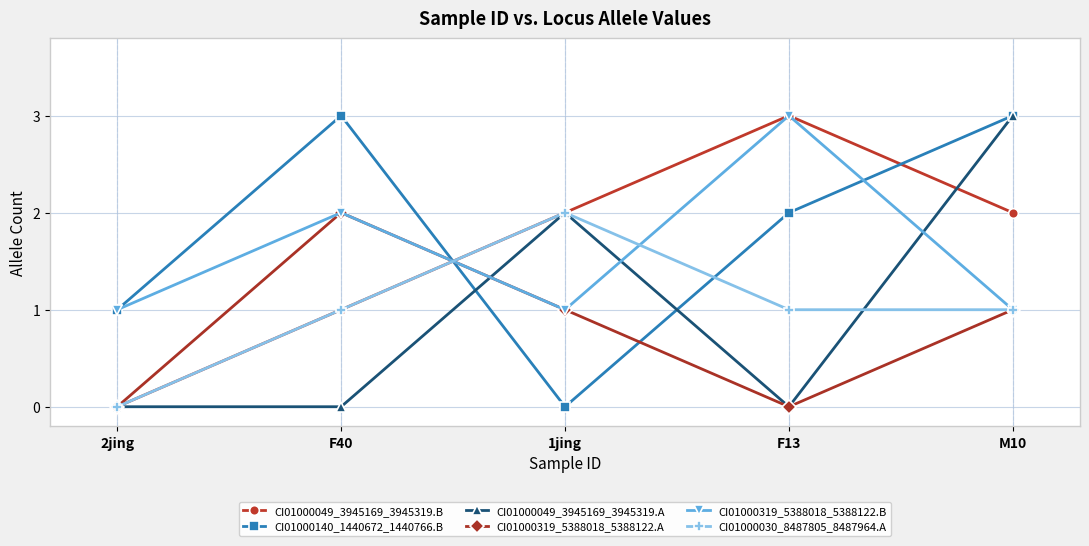

True or false: CI01000030_8487805_8487964.A and CI01000049_3945169_3945319.A intersect in this chart.

True